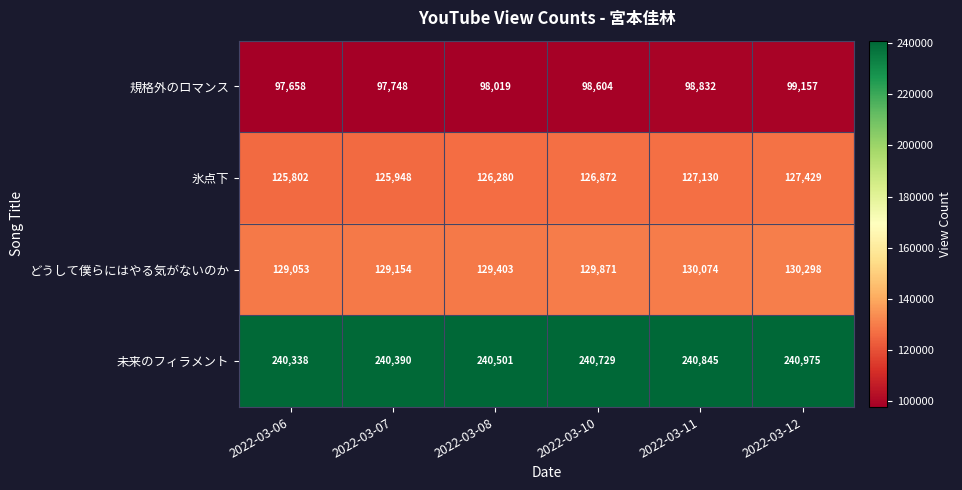

What is the difference between the highest and lowest values at 2022-03-07?

142642